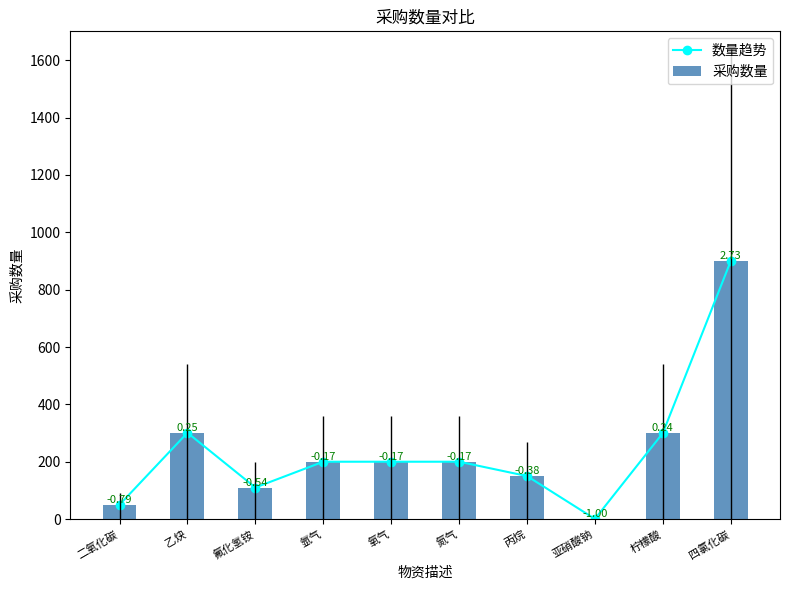

Is it true that 采购数量 equals 200.0 at 氧气?

True